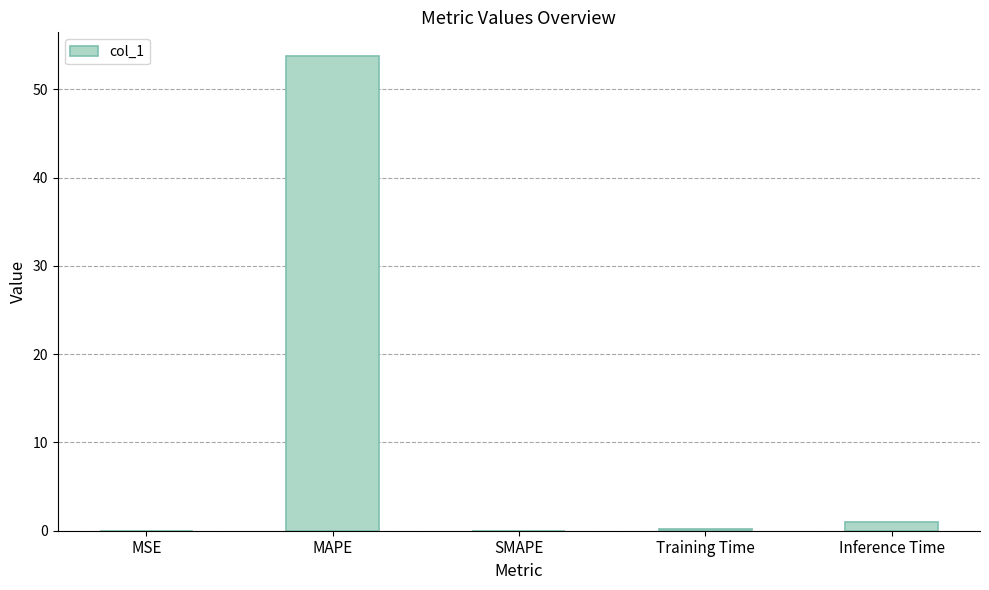

What is the sum of all values?

54.9